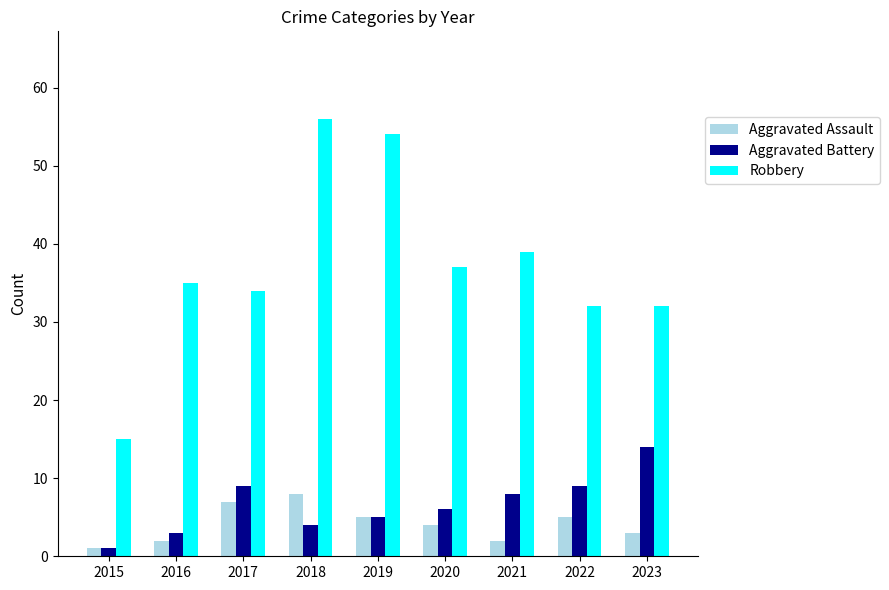

What is the spread (max minus min) of values at 2018?

52